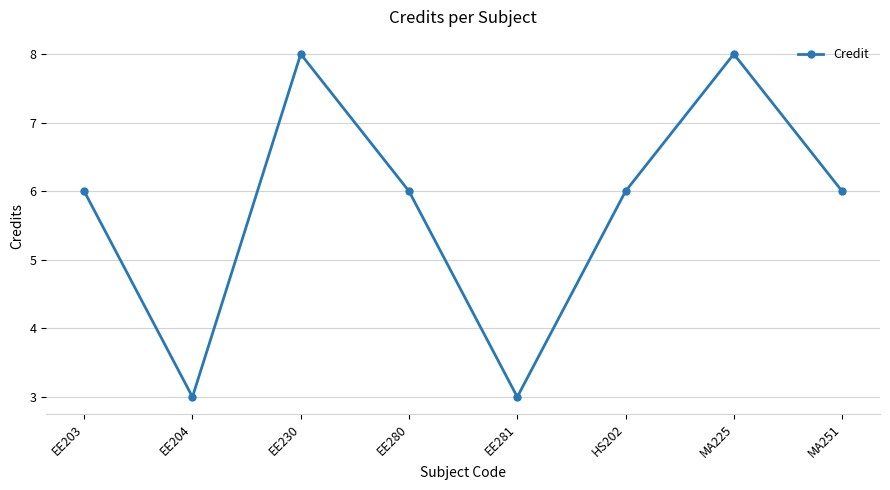

Reading left to right, extract all data points from this chart.

EE203=6	EE204=3	EE230=8	EE280=6	EE281=3	HS202=6	MA225=8	MA251=6